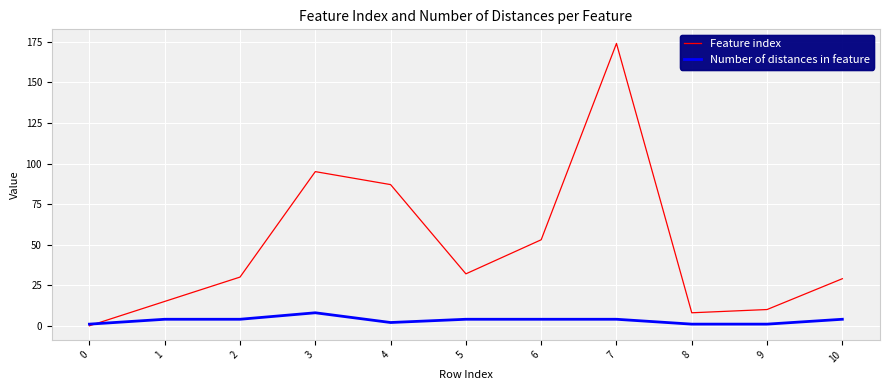

At 4, list the series in order from largest to smallest.

Feature index, Number of distances in feature